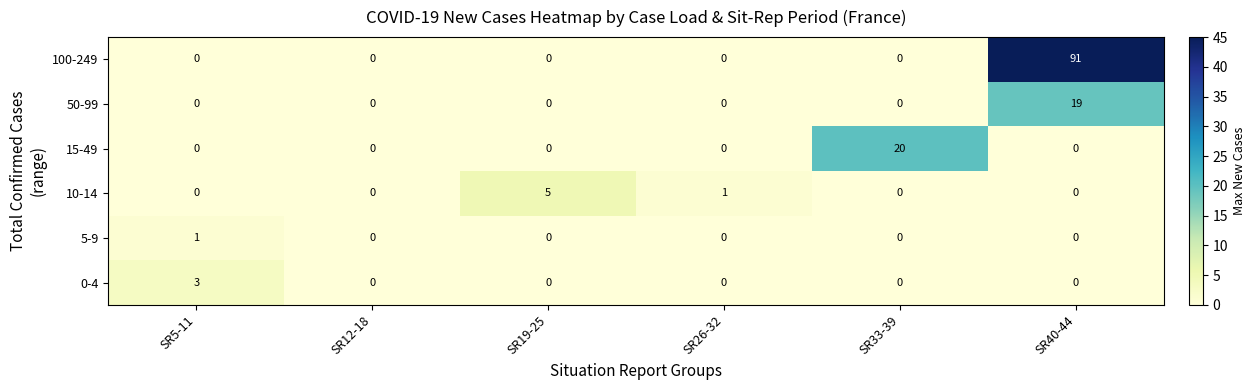

The 50-99 series shows 19 at SR40-44. True or false?

True